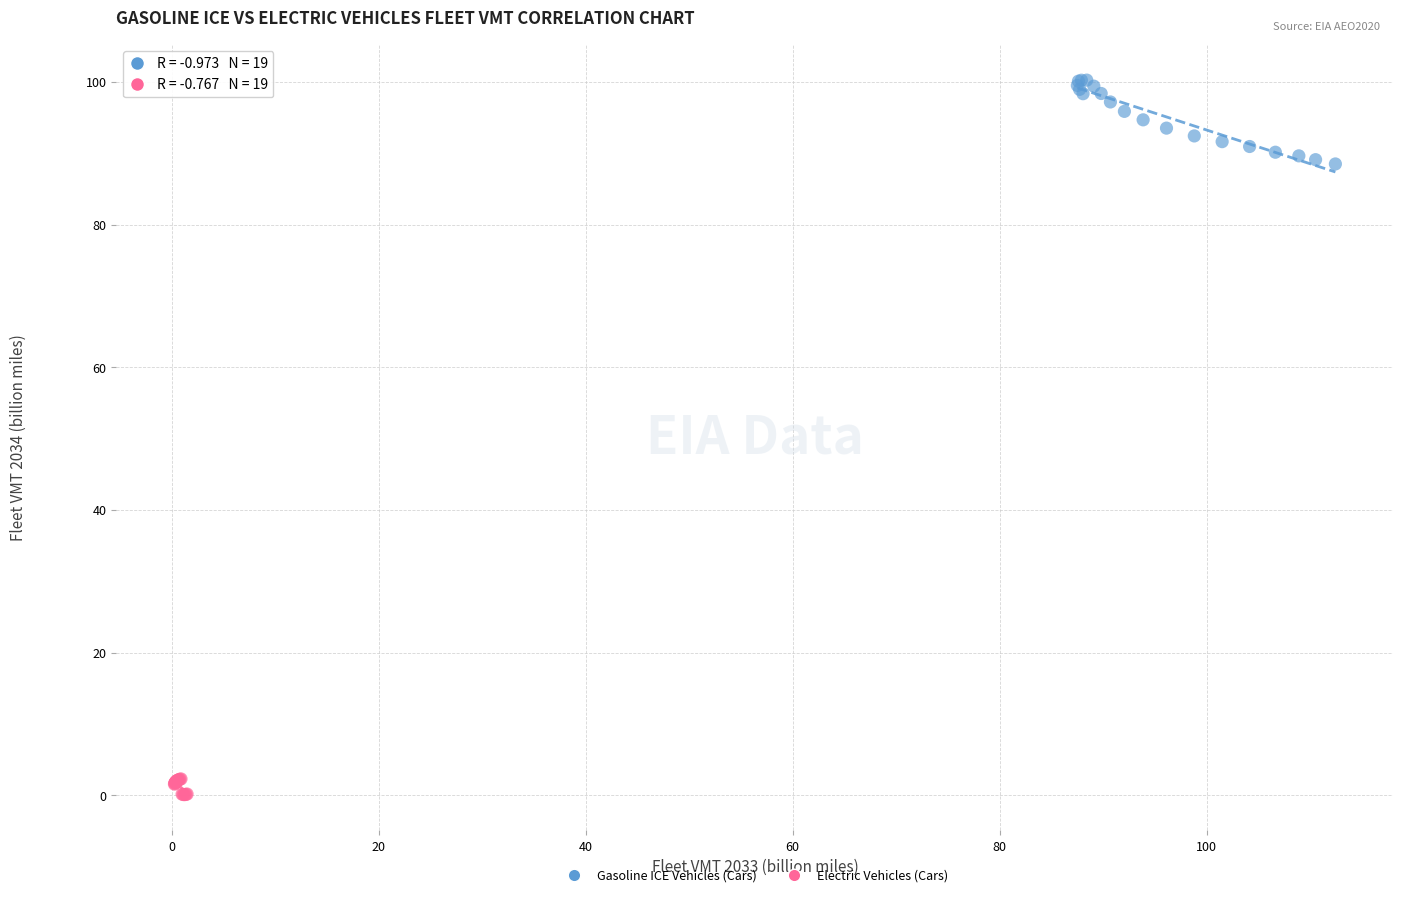

Which series contains the lowest Y value?

Electric Vehicles (Cars)